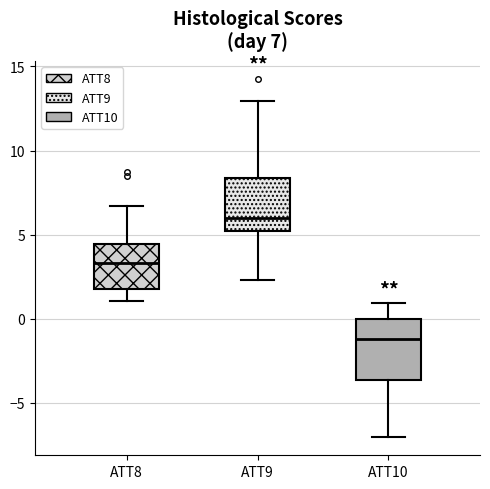

Which box has the lowest median line?

ATT10